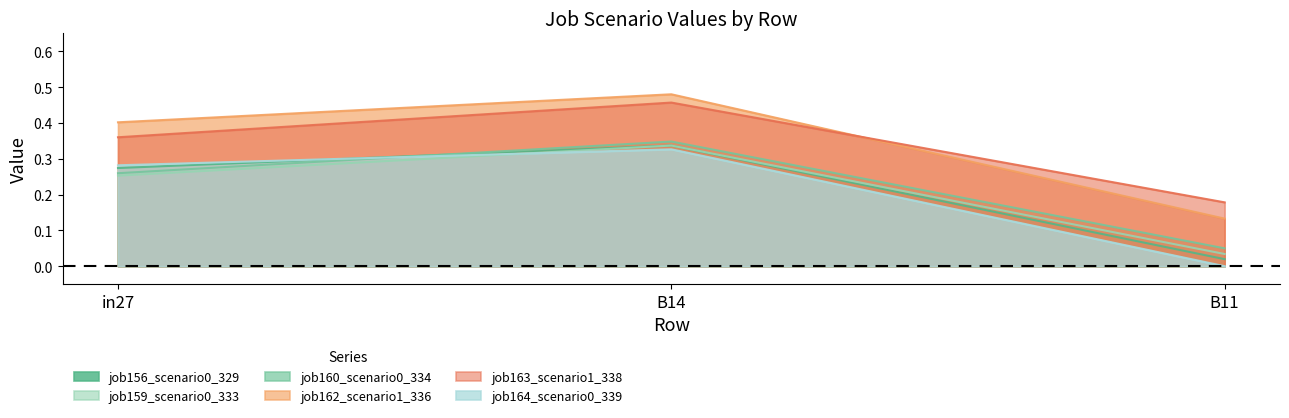

At which label does job159_scenario0_333 reach its minimum?

B11